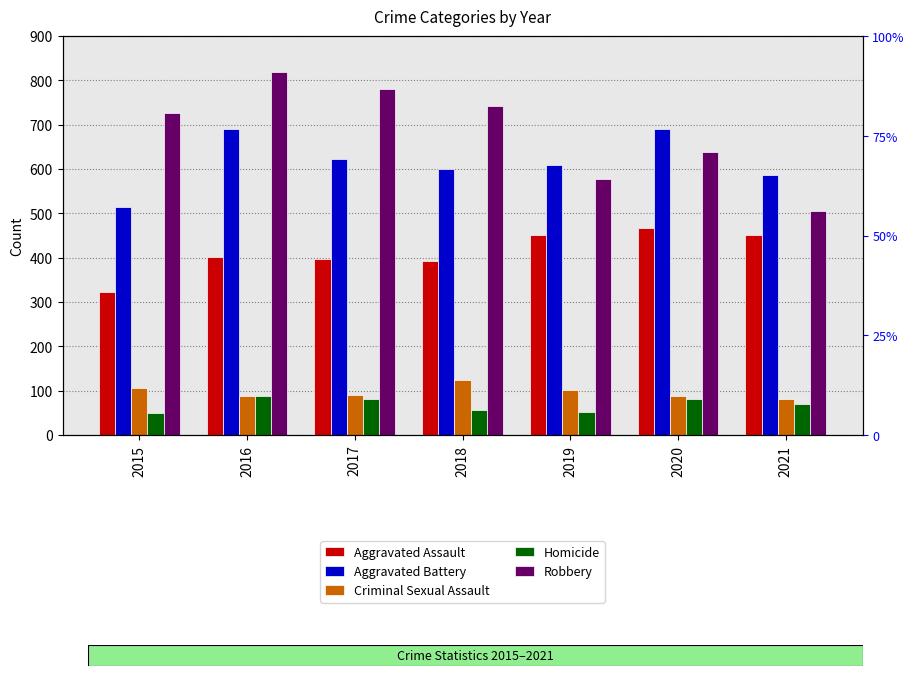

What is the value of the Homicide bar at the 7th from the left?

69